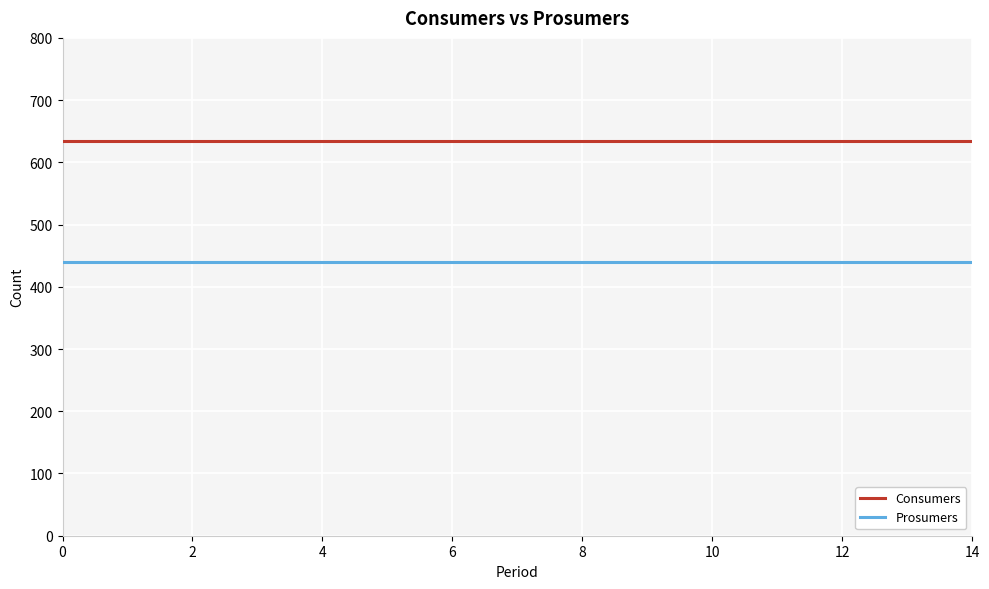

List the series in order of their peak value, lowest first.

Prosumers, Consumers